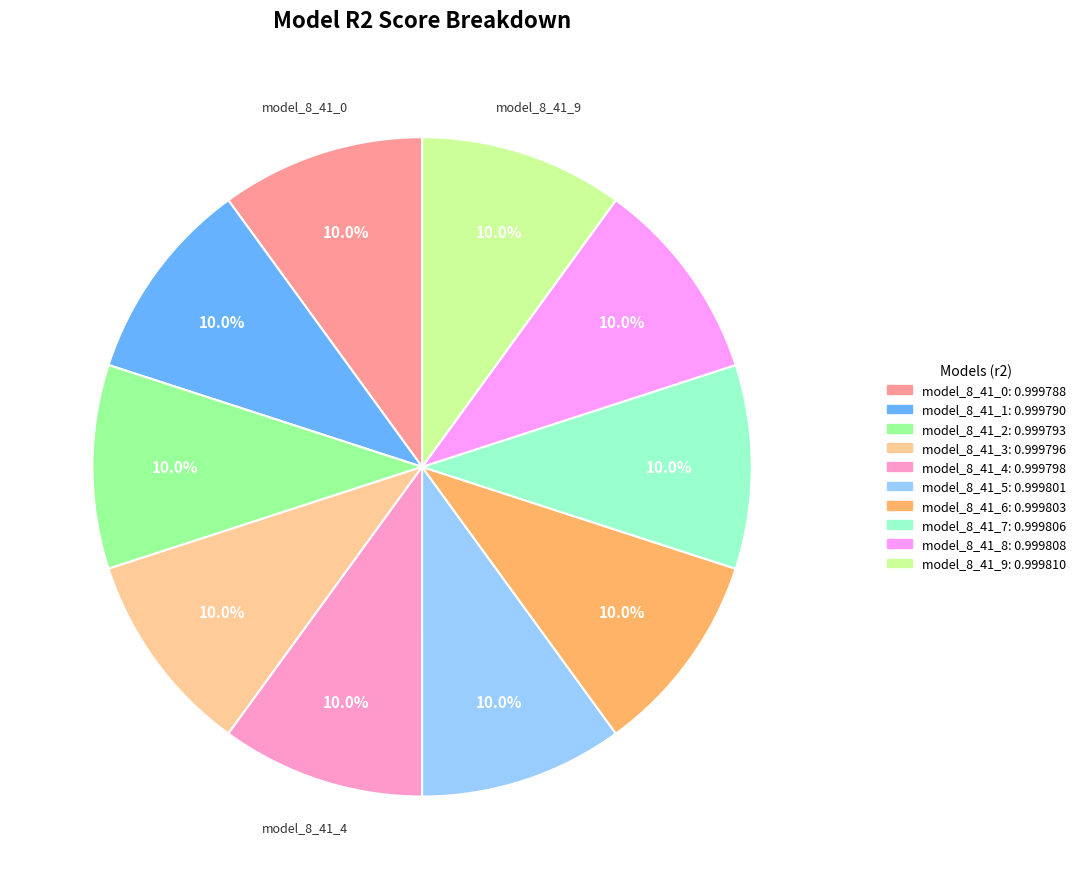

Is there a majority slice in this chart?

No